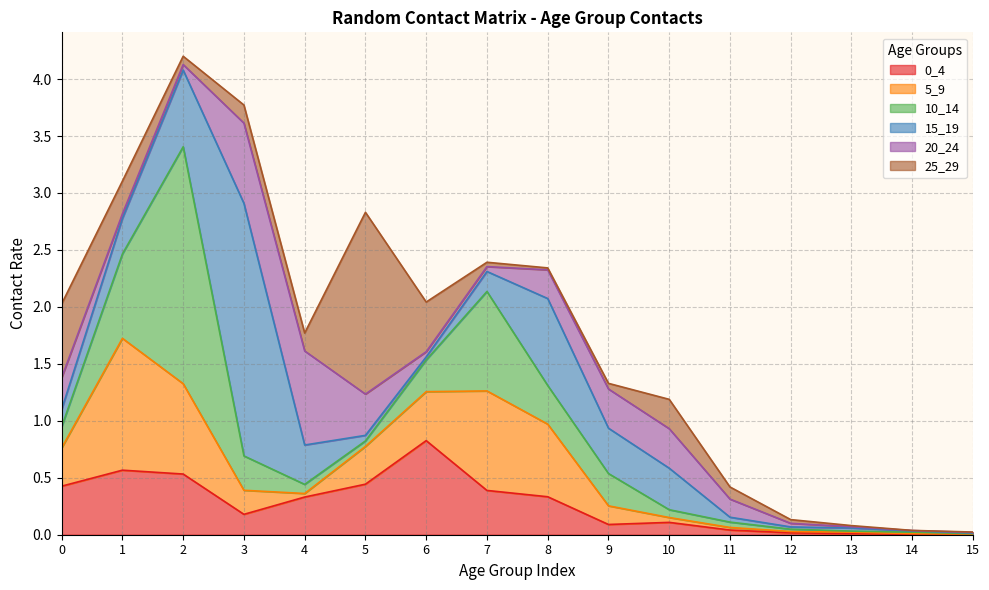

Which series has the largest total across all categories?

15_19